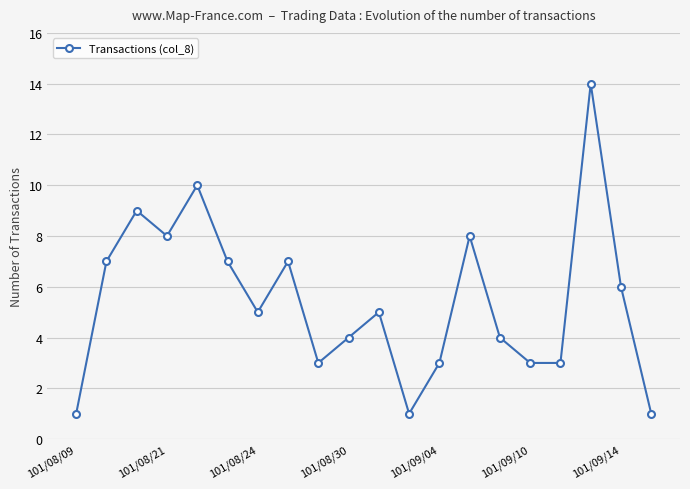

How many series are shown in this chart?

1